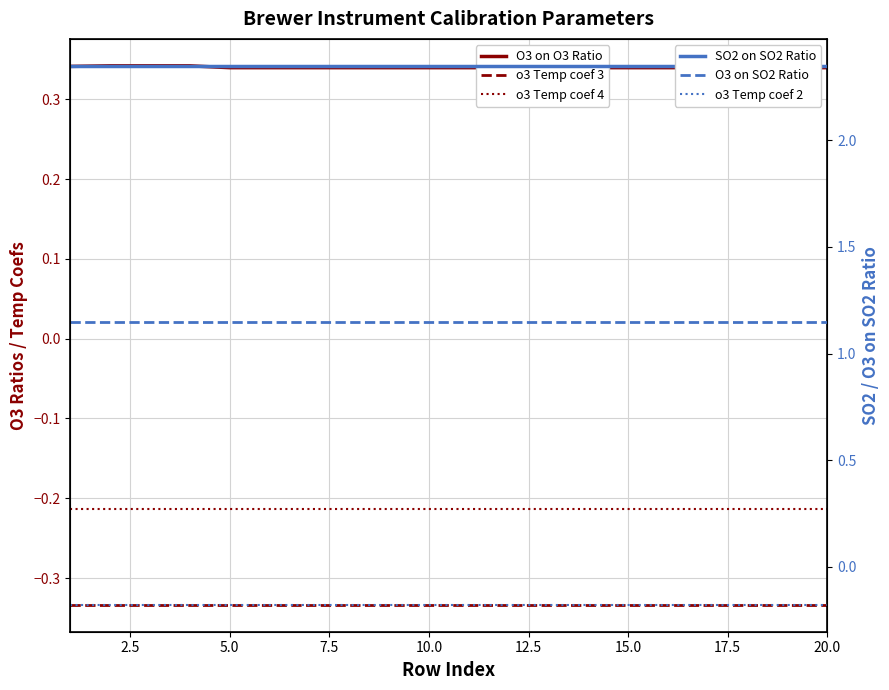

What is the maximum value shown in the chart?

2.4